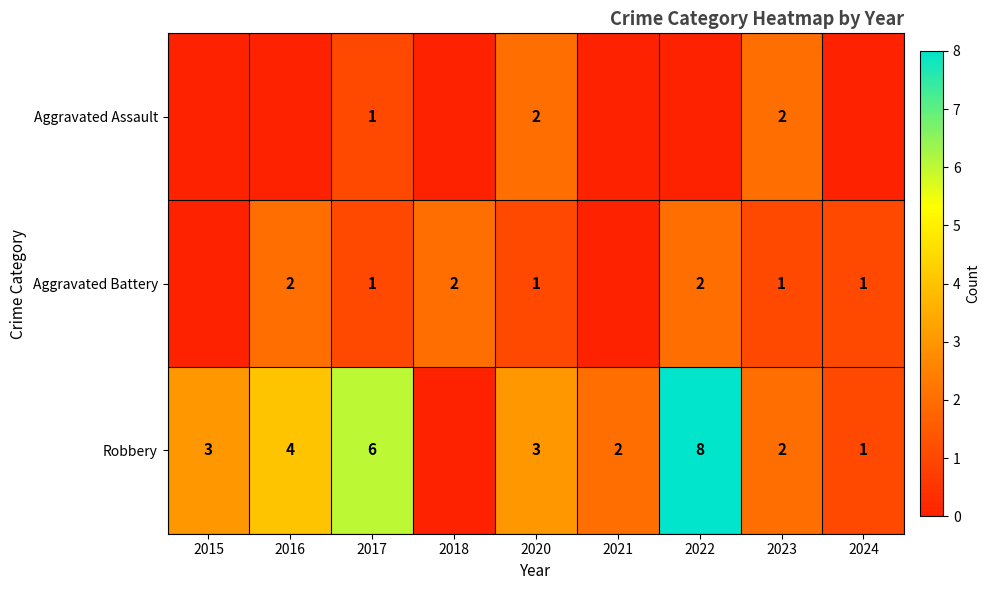

The Aggravated Battery series shows 1 at 2020. True or false?

True